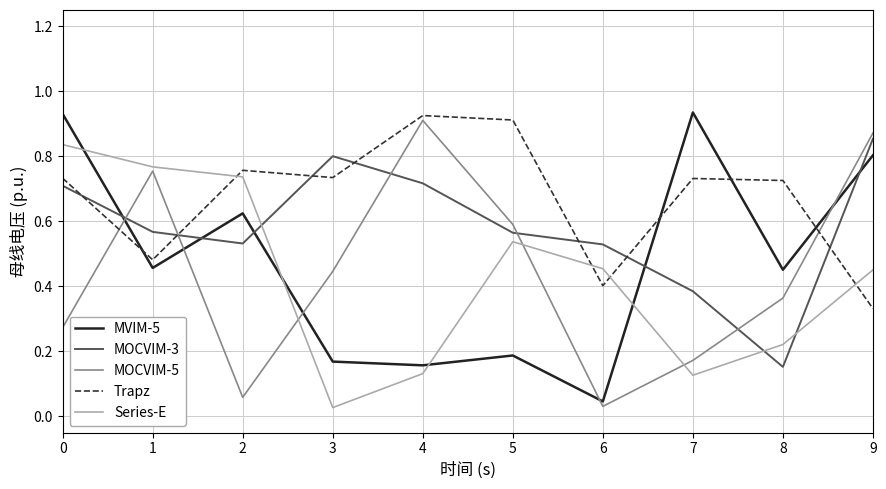

At which label does MOCVIM-5 reach its peak?

4